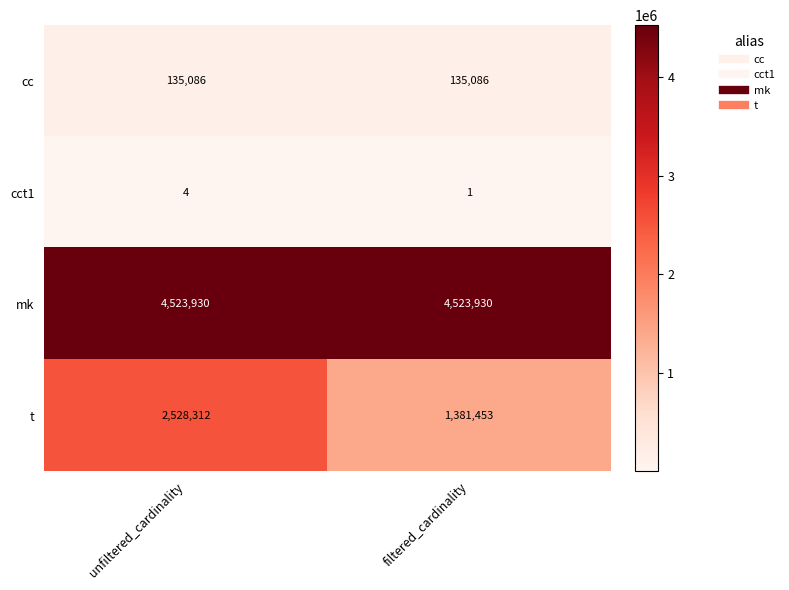

Which category has the highest value in the cct1 series?

unfiltered_cardinality